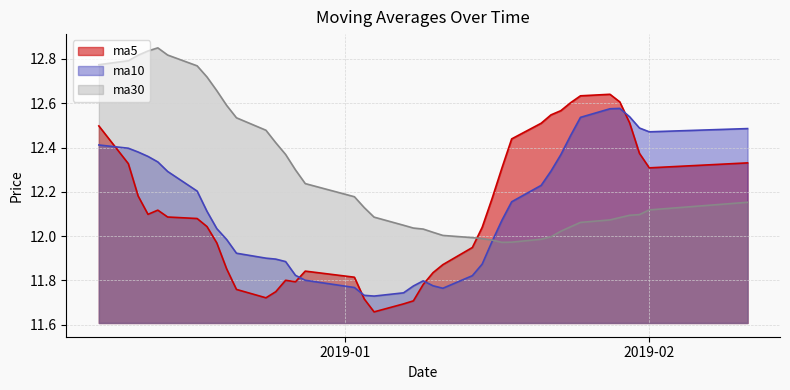

Which series has the largest total across all categories?

ma30